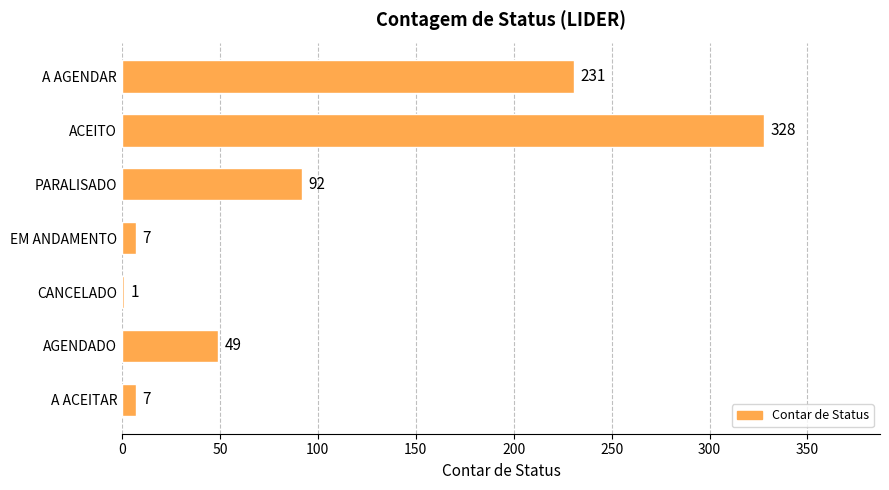

What is the change in value from ACEITO to EM ANDAMENTO?

-321